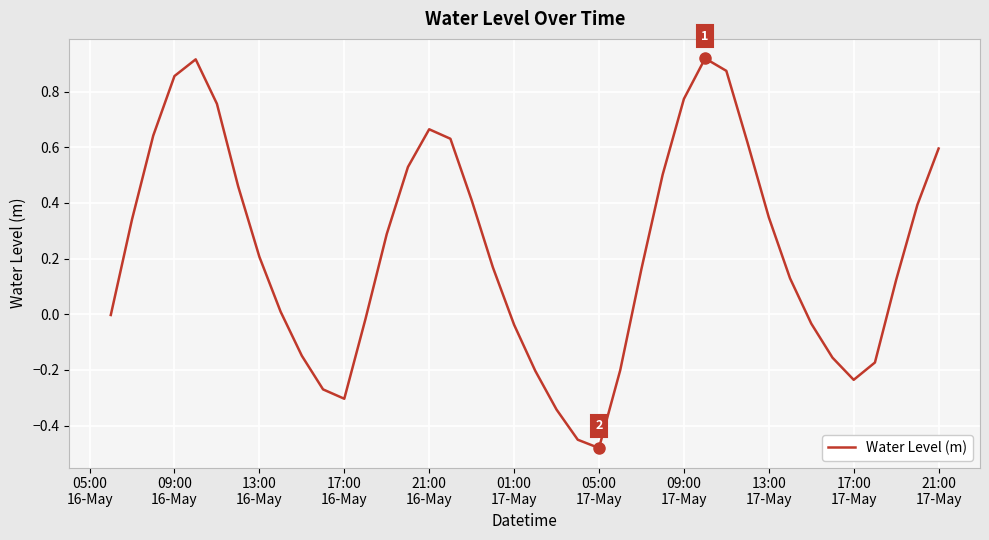

How many lines are shown in the chart?

1